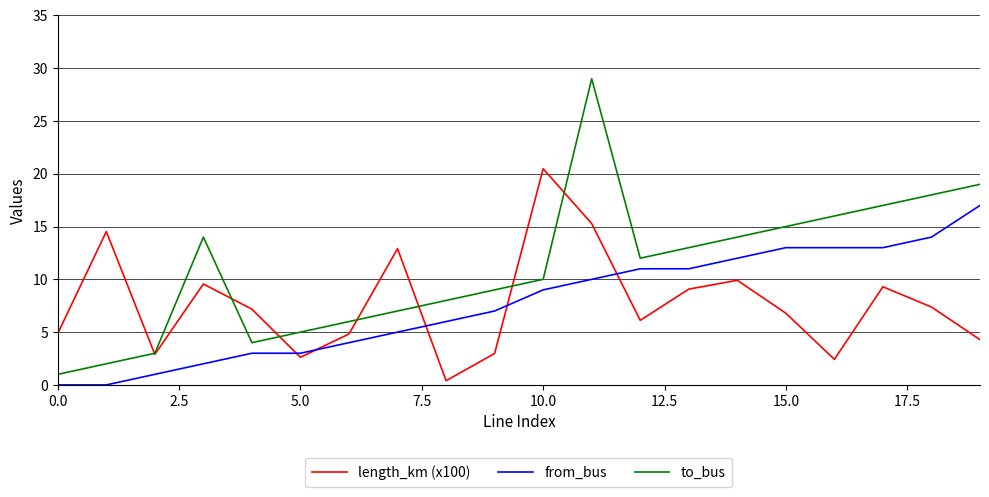

What is the greatest value displayed?

29.0